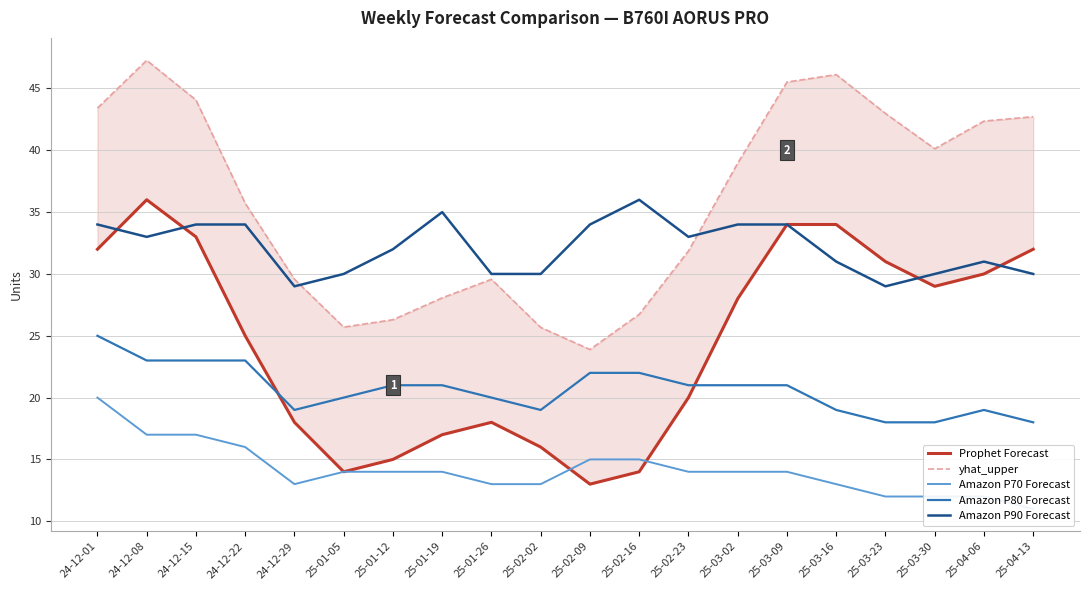

Rank the categories by Prophet Forecast value from highest to lowest.

24-12-08, 25-03-09, 25-03-16, 24-12-15, 24-12-01, 25-04-13, 25-03-23, 25-04-06, 25-03-30, 25-03-02, 24-12-22, 25-02-23, 24-12-29, 25-01-26, 25-01-19, 25-02-02, 25-01-12, 25-01-05, 25-02-16, 25-02-09